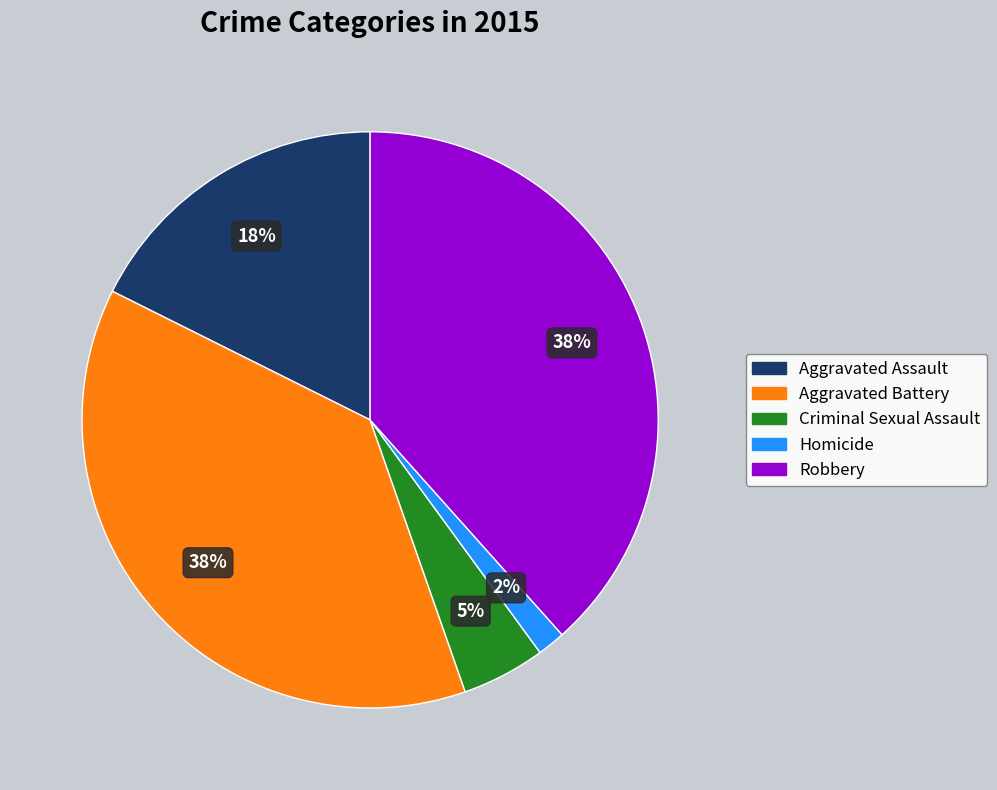

Combined, do Criminal Sexual Assault and Aggravated Battery account for over 50%?

No